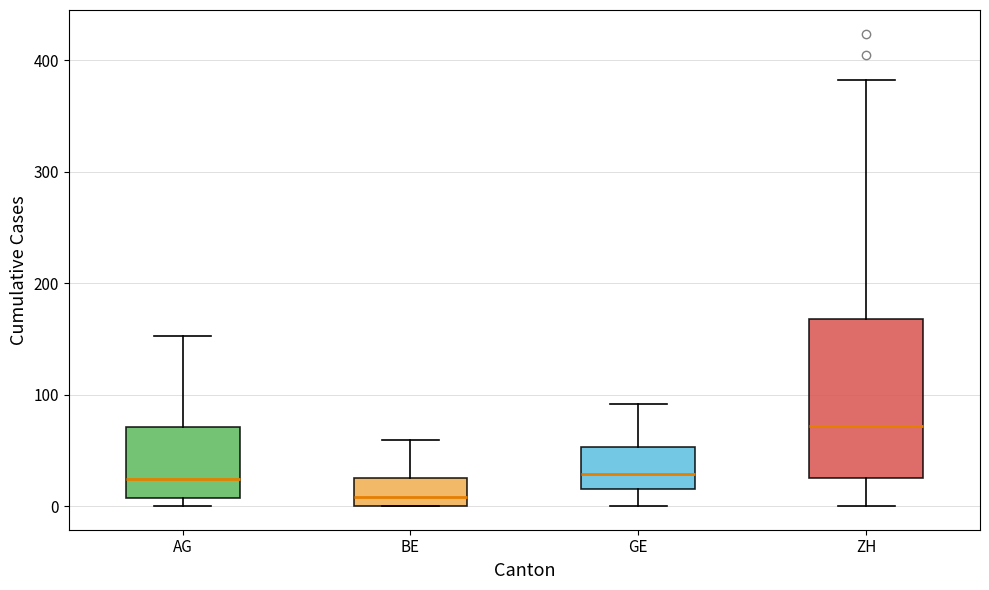

Where is the lower edge of the box for BE on the y-axis? The values are not printed on the chart, so give them approximately, as read against the axis.

0